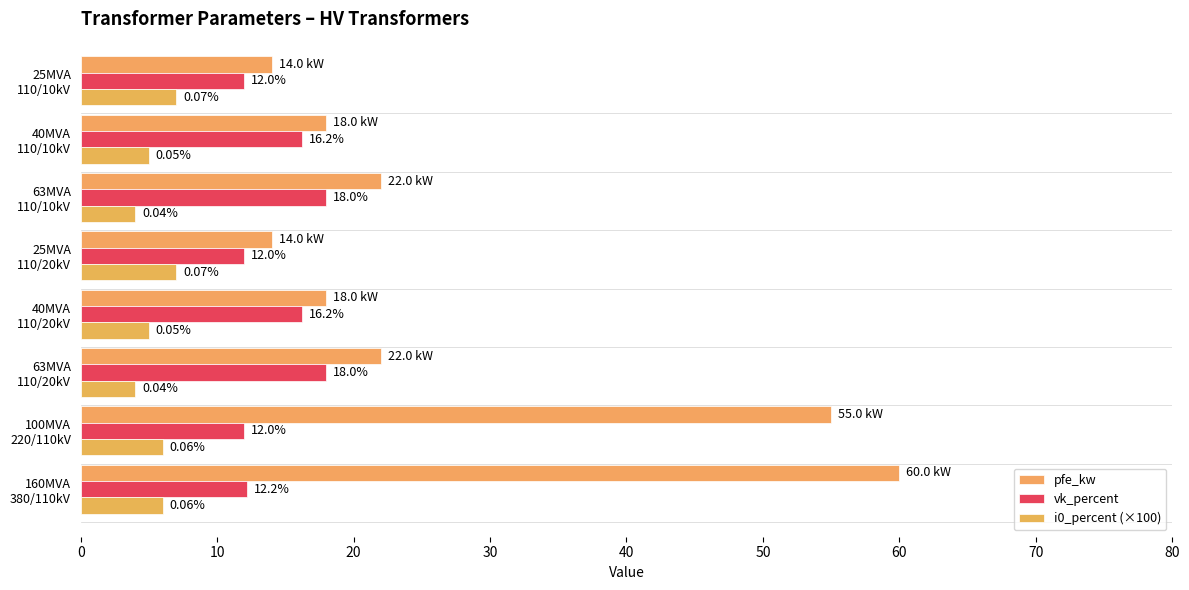

How many data points in pfe_kw are less than 22?

4